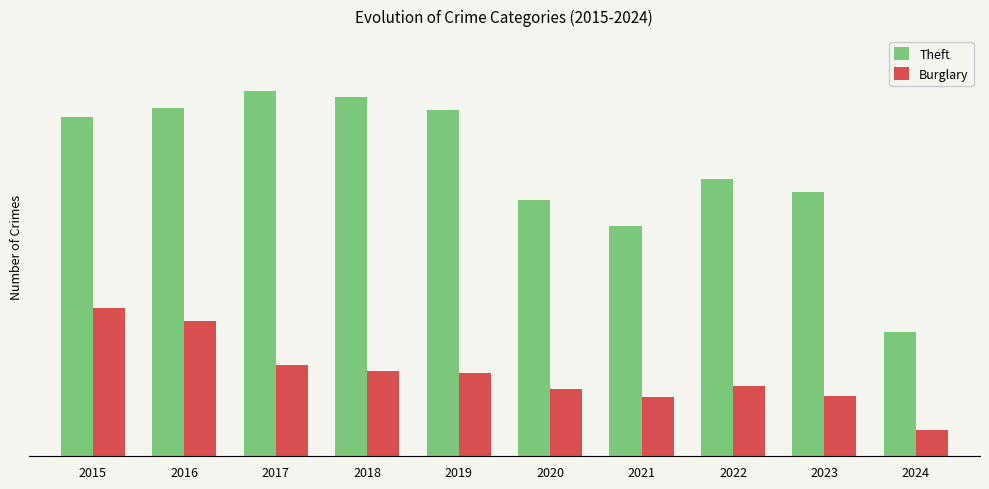

Reading right to left, list all the values displayed in this chart.

Theft: 2024=461	2023=983	2022=1032	2021=856	2020=954	2019=1288	2018=1337	2017=1359	2016=1297	2015=1263
Burglary: 2024=99	2023=226	2022=263	2021=220	2020=250	2019=308	2018=319	2017=339	2016=505	2015=552